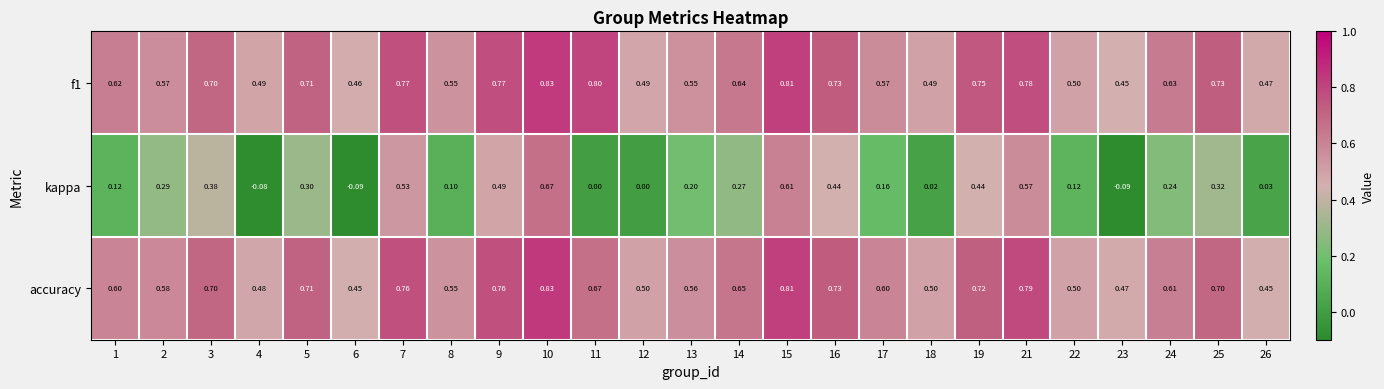

Is the value of f1 at 12 greater than the value of accuracy at 26?

Yes